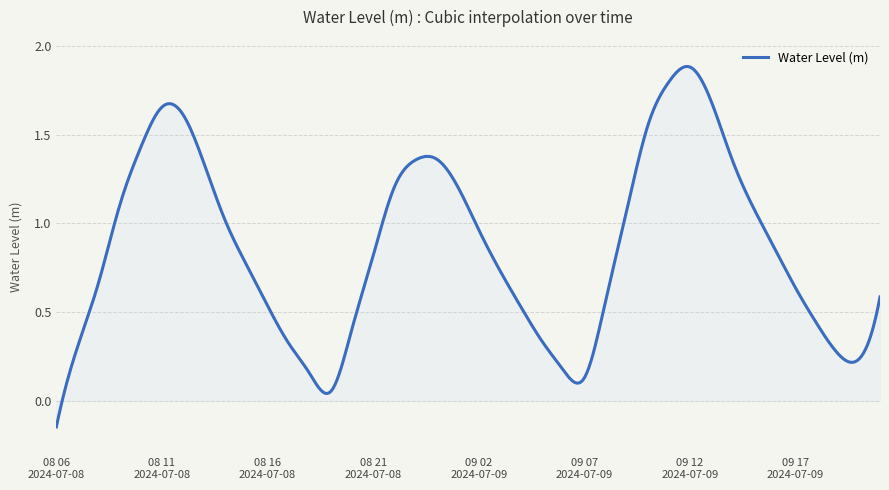

What is the difference between the maximum and minimum values?

2.0